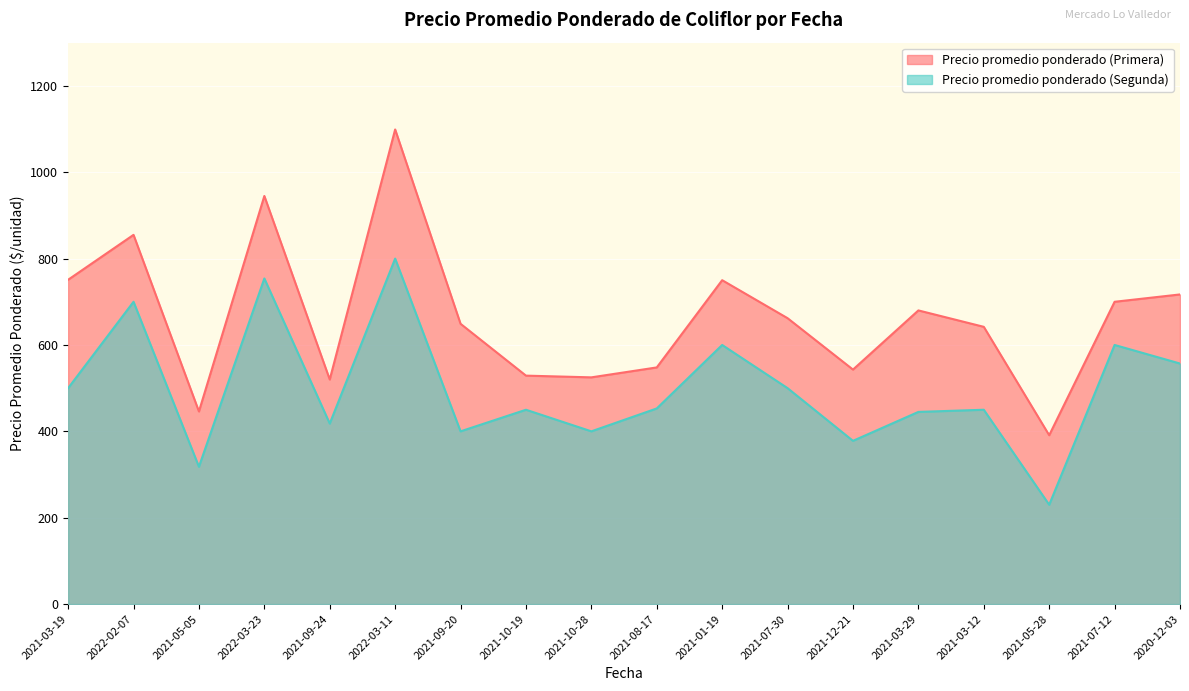

Reading right to left, what are all the values shown in this chart?

Precio promedio ponderado (Primera): 717	700	391	642	680	543	662	750	548	525	529	649	1099	520	945	446	855	751
Precio promedio ponderado (Segunda): 557	600	230	450	445	378	500	600	453	400	450	400	800	418	754	318	700	500